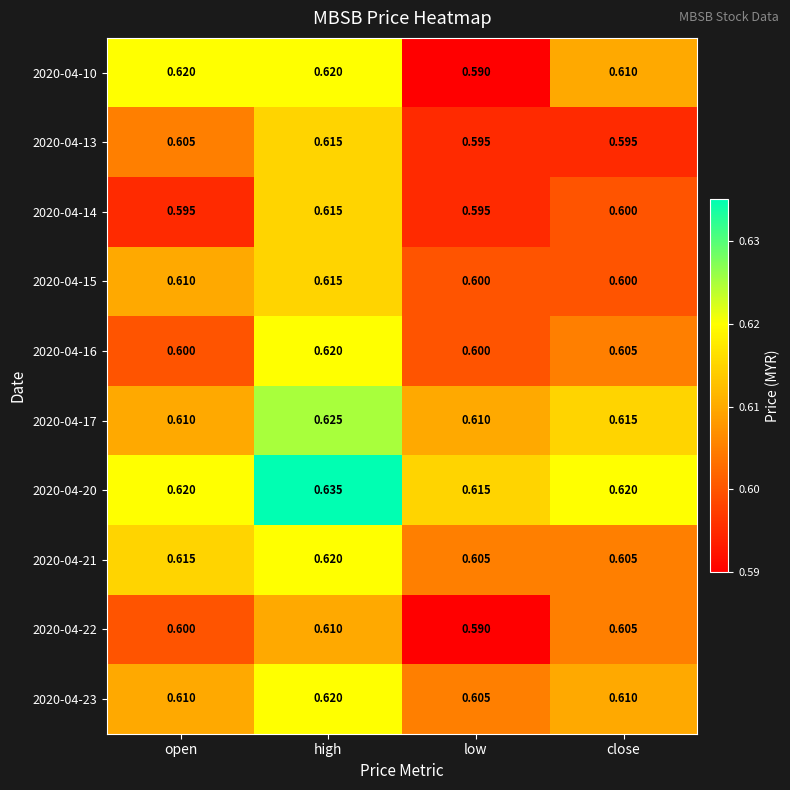

What is the total value across all series at high?

6.2